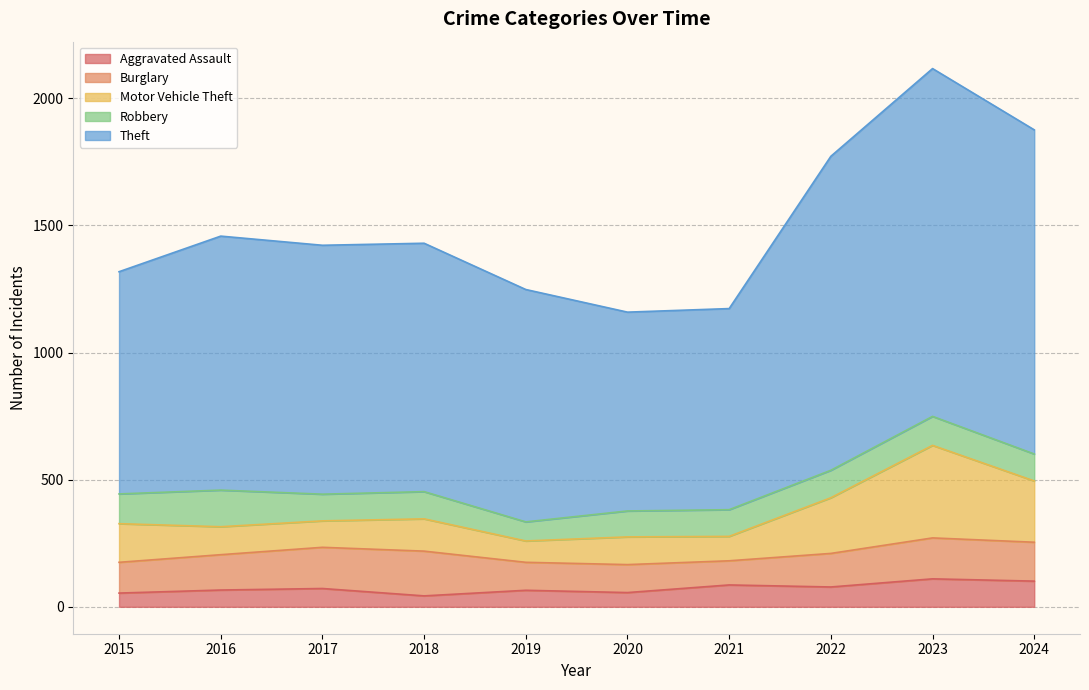

What is the total value across all series at 2023?

2117